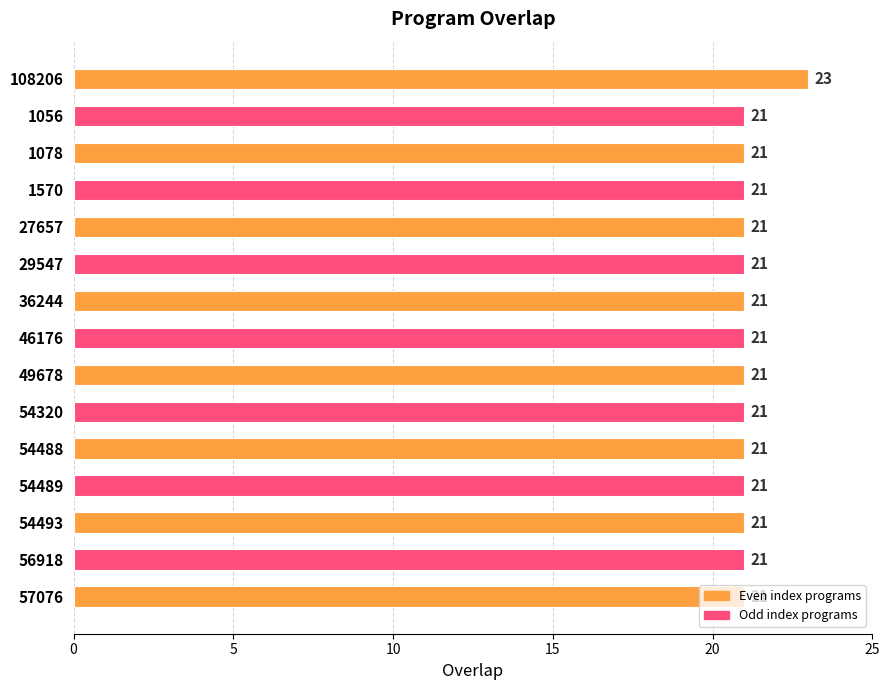

Approximately how many times larger is the value at 108206 compared to 46176?

1.1